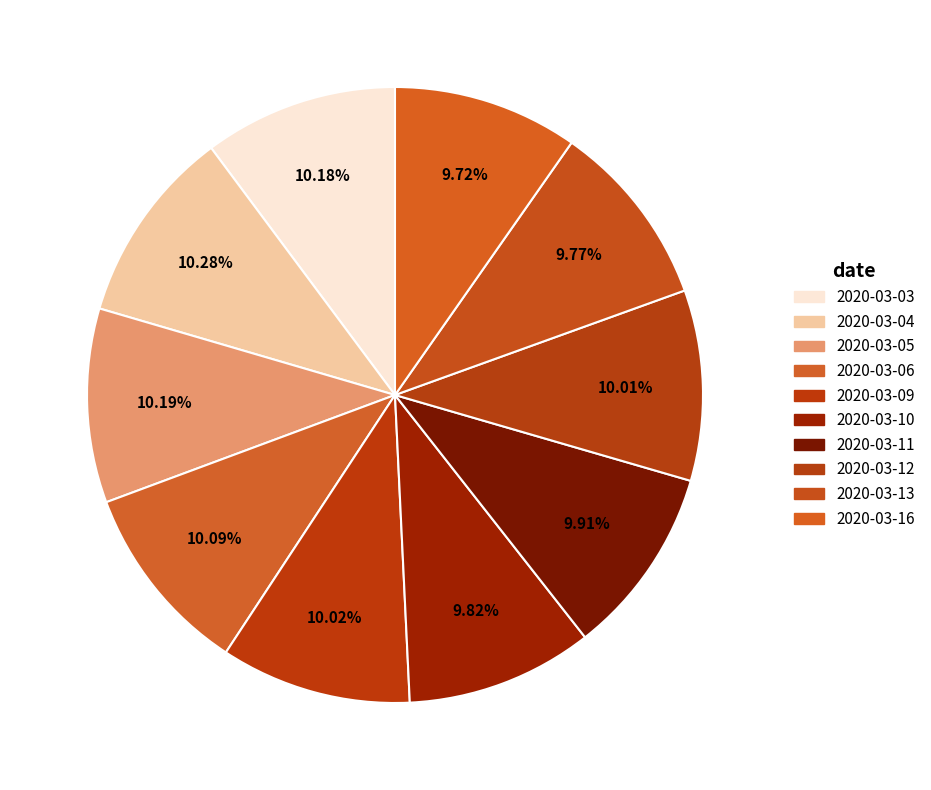

To the nearest percent, what is the combined percentage of 2020-03-12 and 2020-03-06?

20%